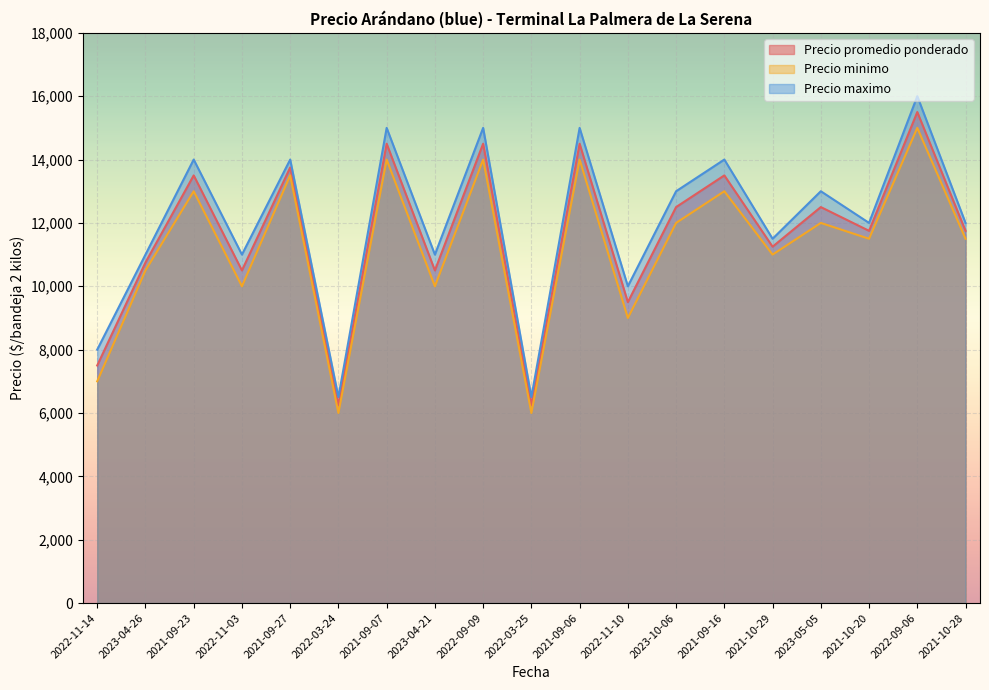

True or false: Precio maximo and Precio minimo cross at least once.

False